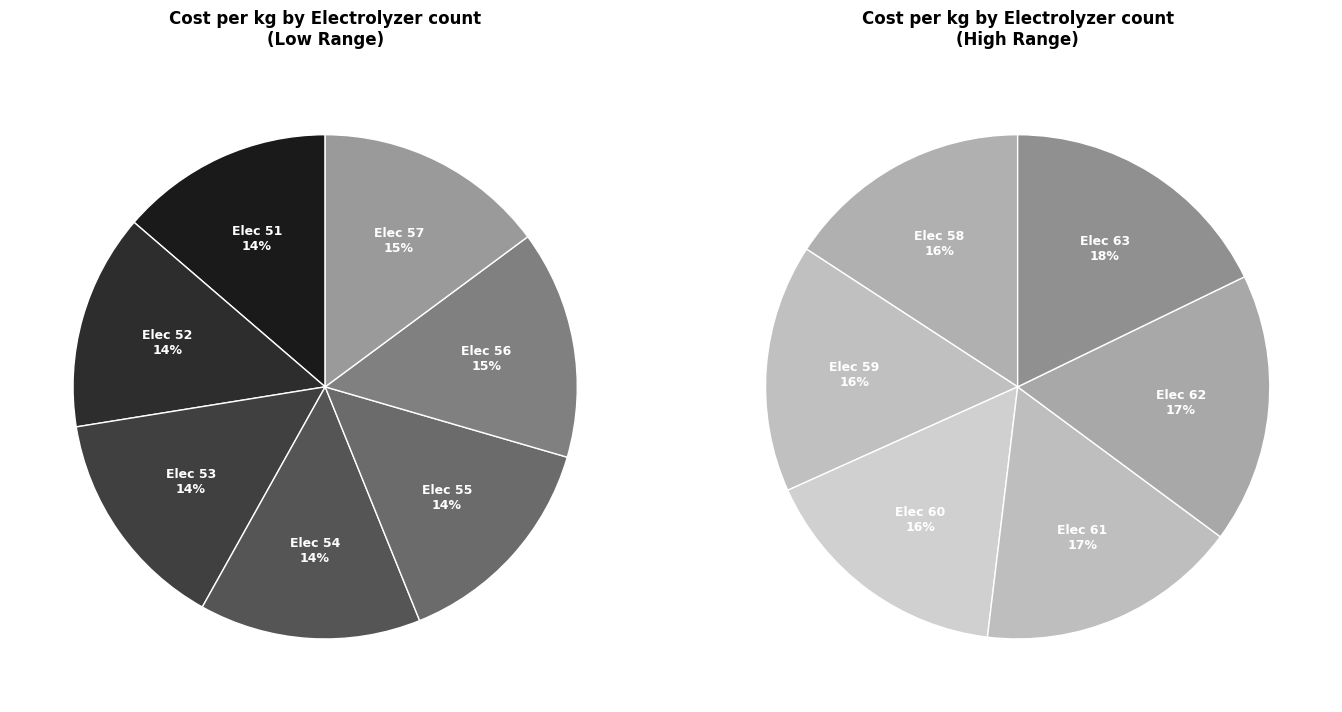

To the nearest percent, what is the difference between the largest and smallest slice percentages?

1%